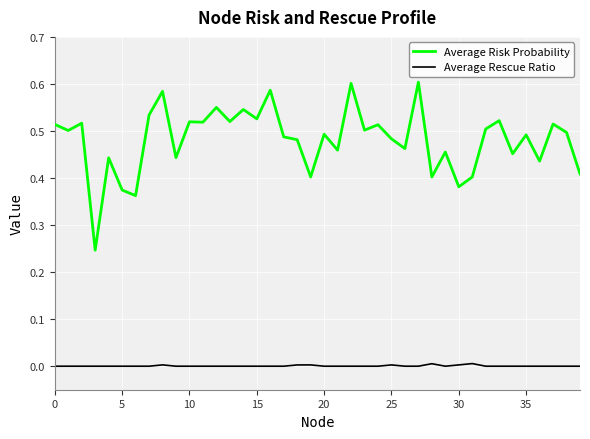

True or false: Average Risk Probability and Average Rescue Ratio cross at least once.

False